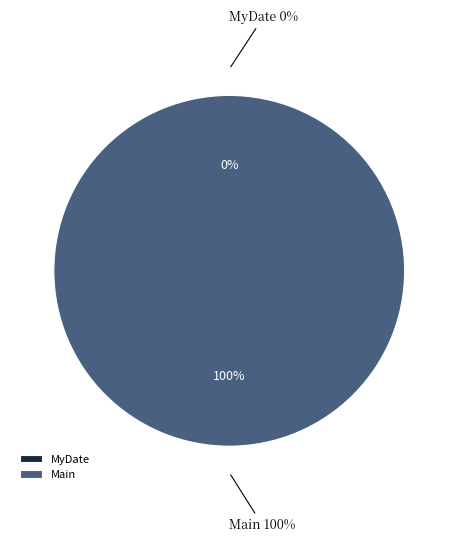

How many slices are in this pie chart?

2